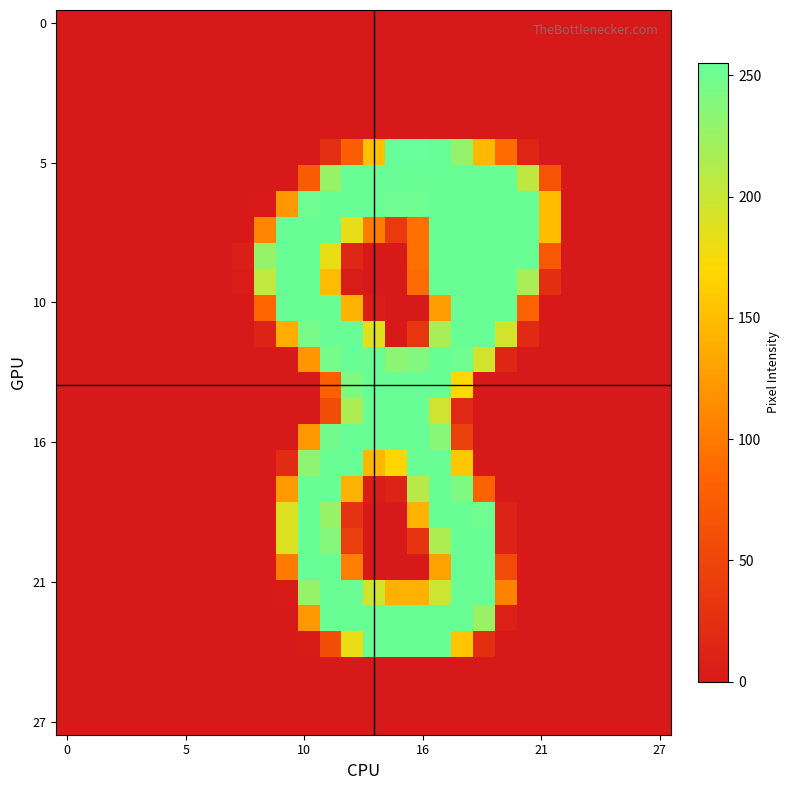

What is the greatest value displayed?

255